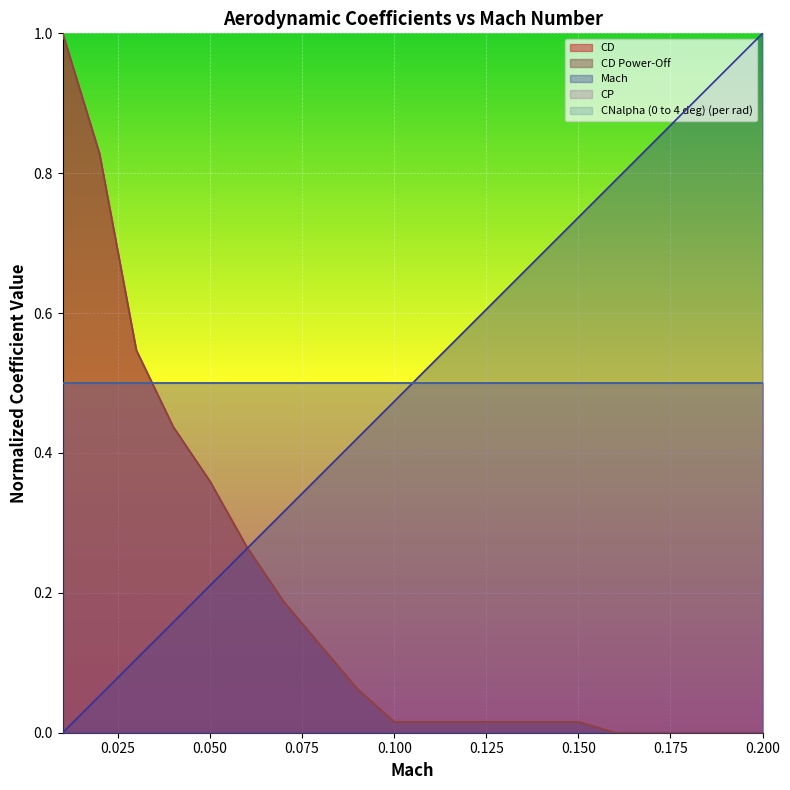

Between 0.2 and 0.12, which is larger?

0.12